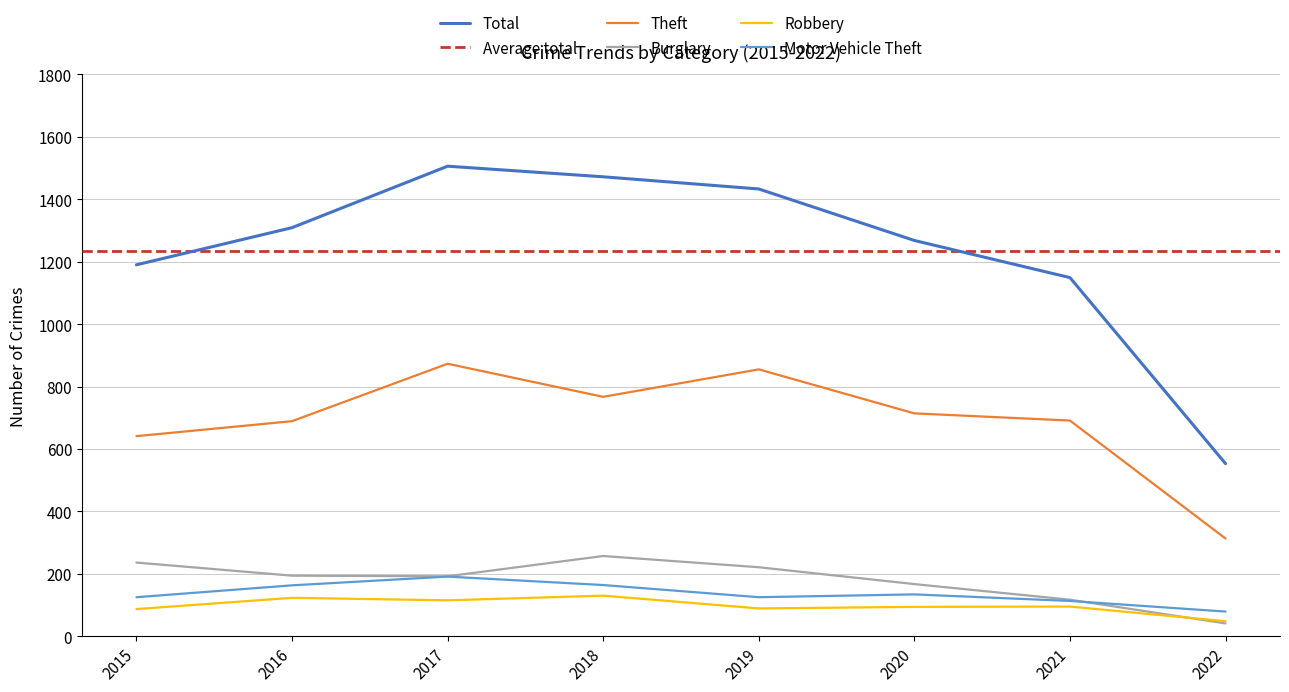

At which category does Burglary reach its first local peak?

2018